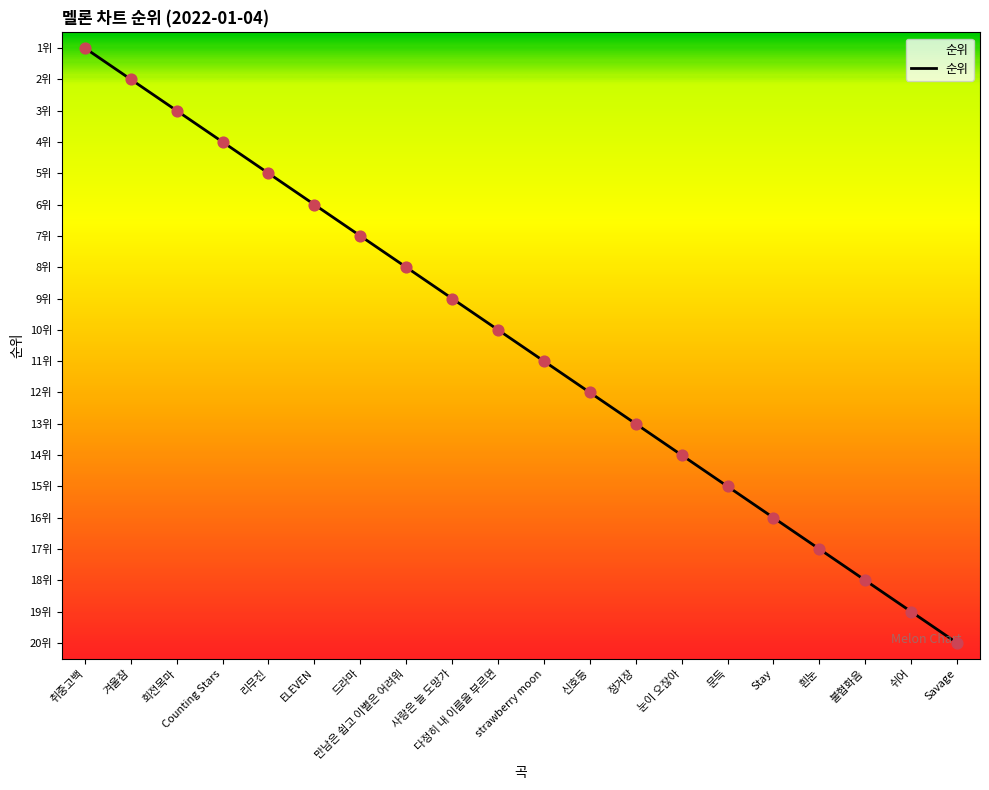

Which has a higher value, 회전목마 or 눈이 오잖아?

눈이 오잖아